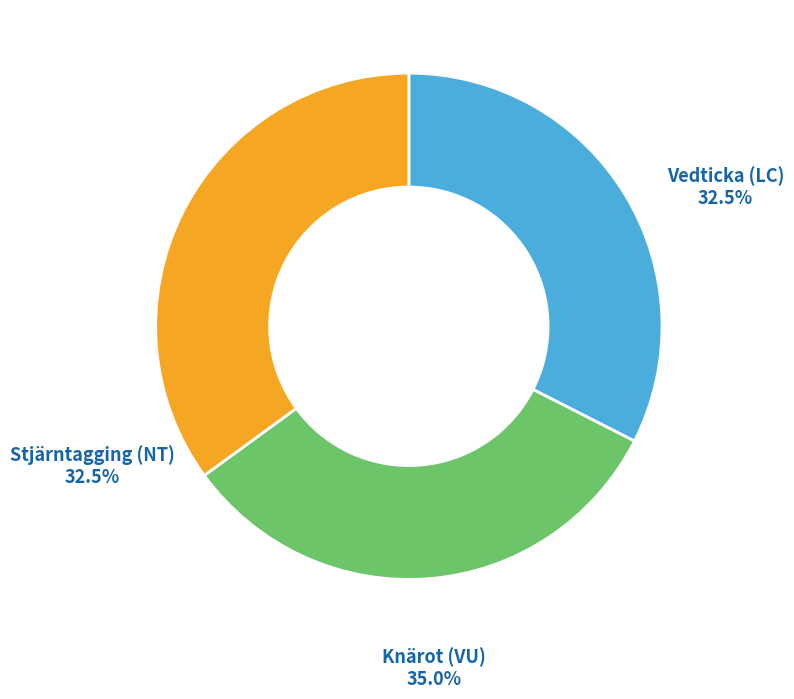

To the nearest percent, what percentage of the pie is Knärot (VU)?

35%